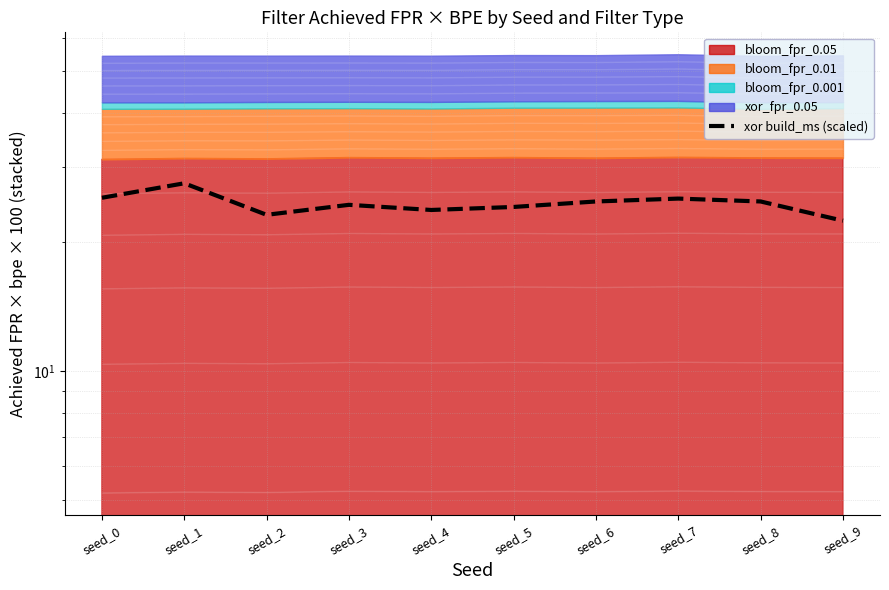

Approximately how many times larger is the value at seed_9 compared to seed_6?

0.9